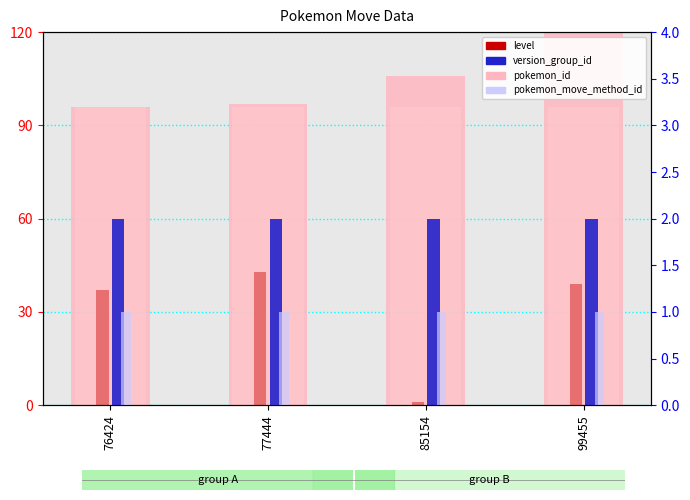

What is the value of the move_id bar at the 1st from the left?

96